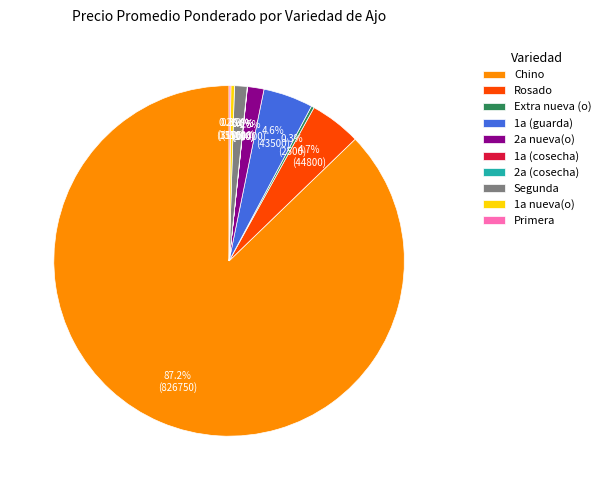

Does Segunda represent more than half of the total?

No